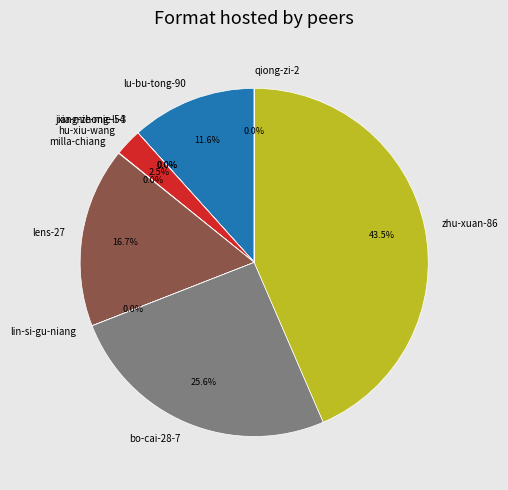

Which category has the biggest portion of the pie?

zhu-xuan-86